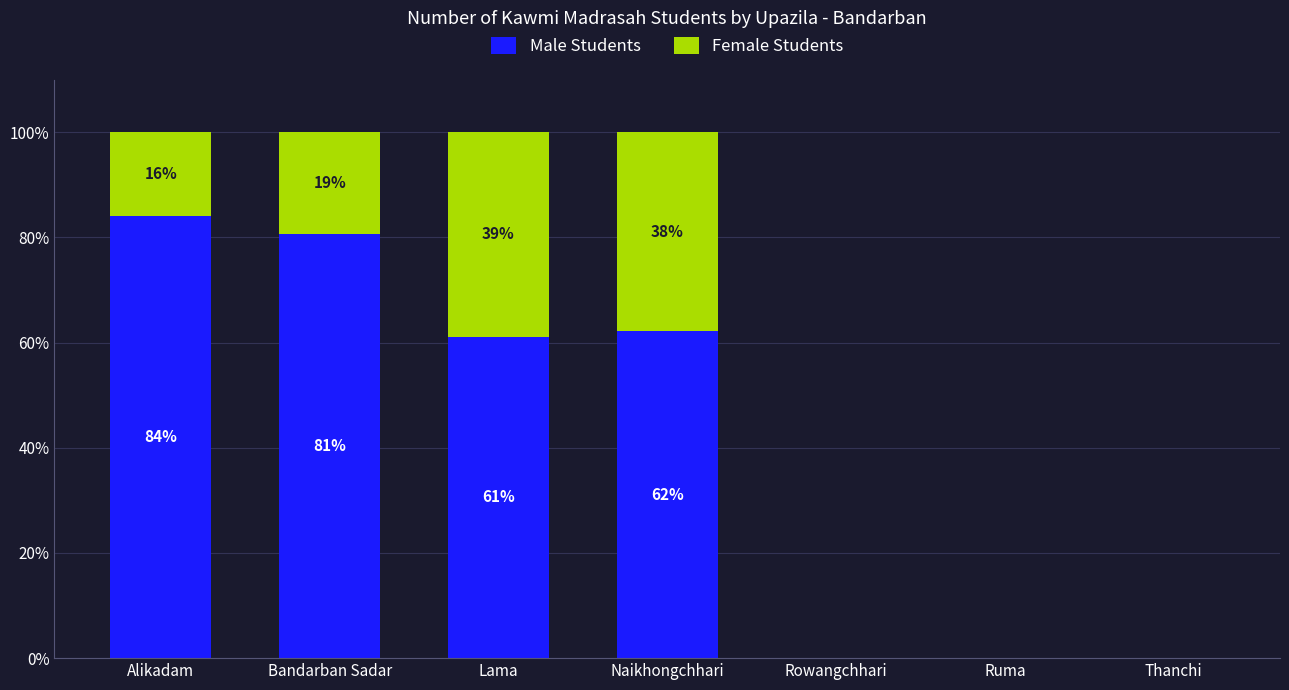

What is the maximum value for Male Students?

84.1